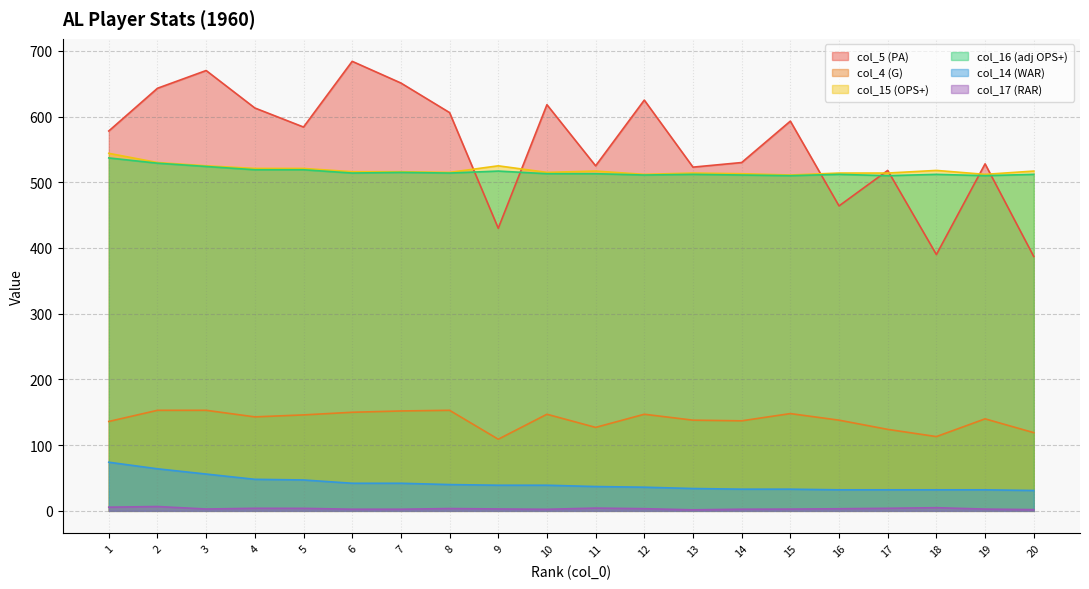

In col_16 (adj OPS+), how many points are lower than both neighbors (excluding endpoints)?

6